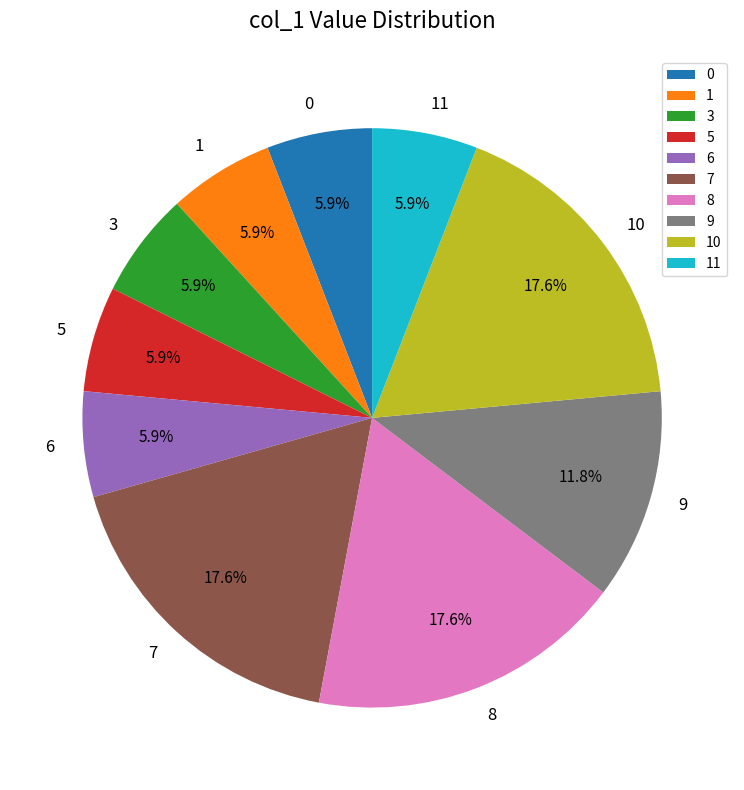

To the nearest percent, what percentage of the pie is 1?

6%